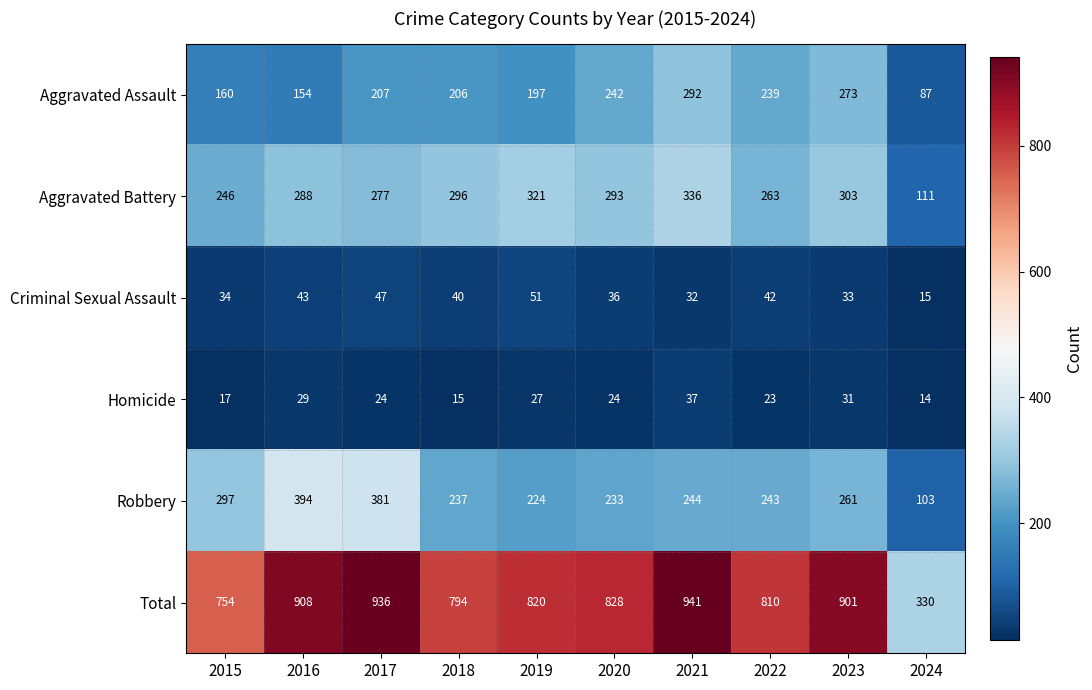

True or false: Robbery has a value of 224 at 2019.

True